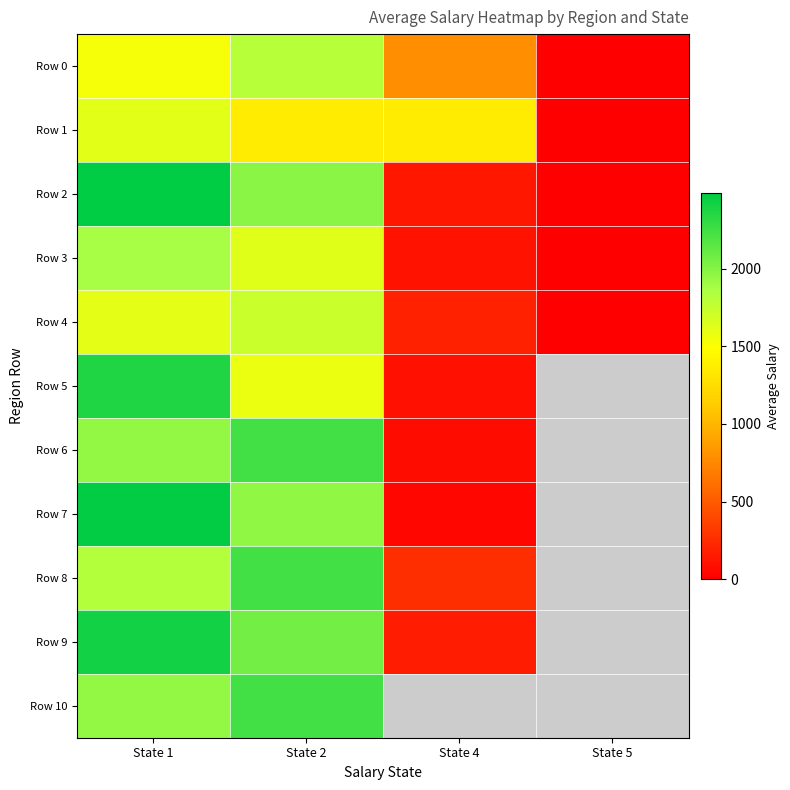

At how many categories does at least one series exceed 1968?

2